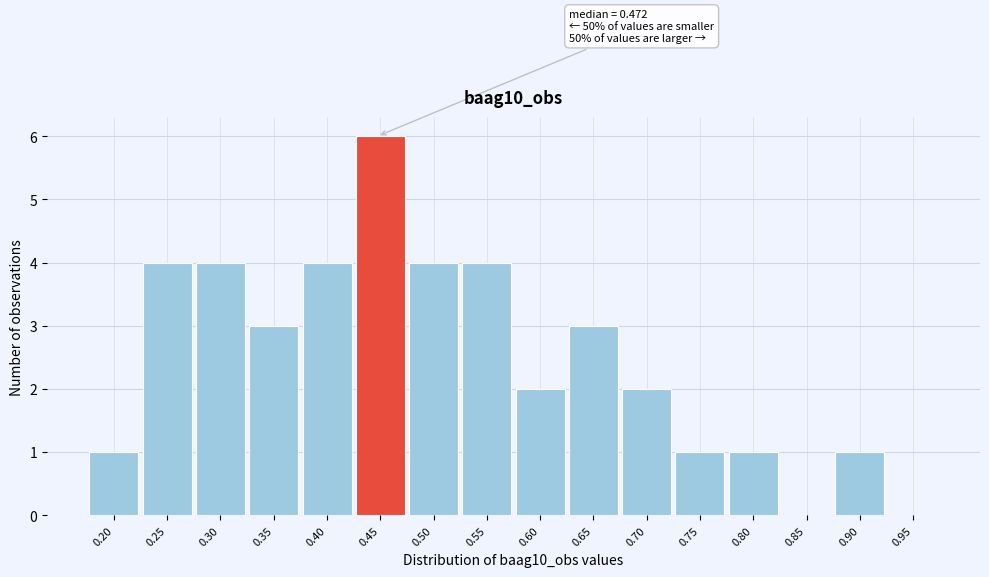

Reading left to right, list all the values displayed in this chart.

0.20=1	0.25=4	0.30=4	0.35=3	0.40=4	0.45=6	0.50=4	0.55=4	0.60=2	0.65=3	0.70=2	0.75=1	0.80=1	0.85=0	0.90=1	0.95=0